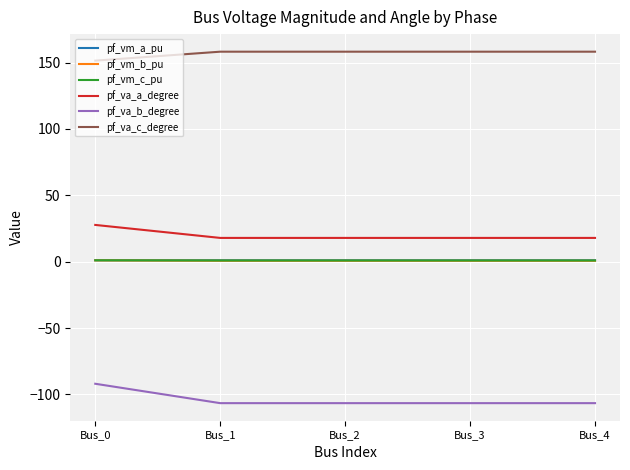

What is the spread (max minus min) of values at Bus_1?

264.7